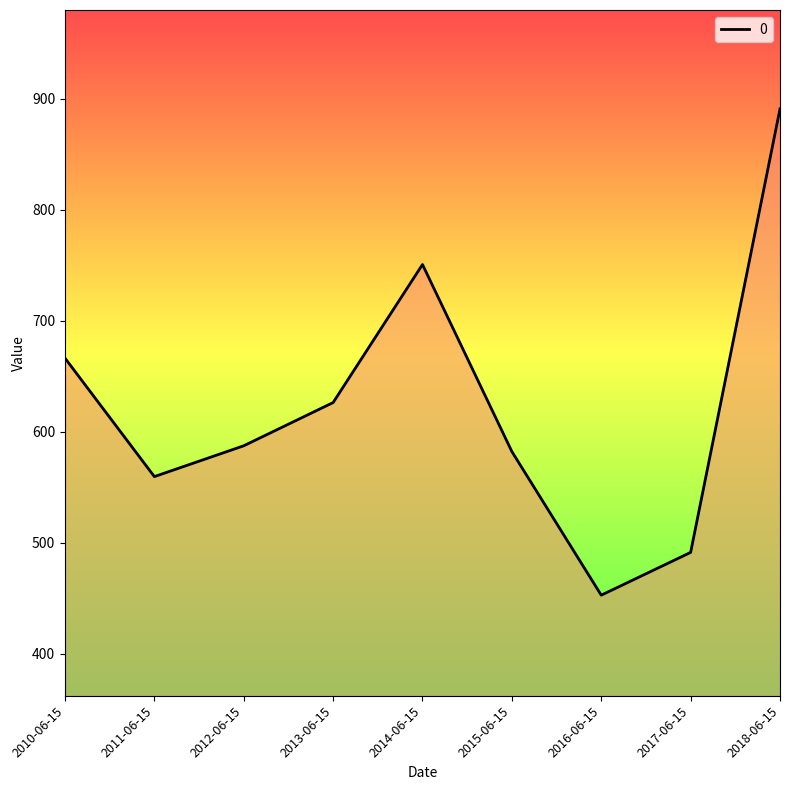

Which label corresponds to the largest value in the chart?

2018-06-15